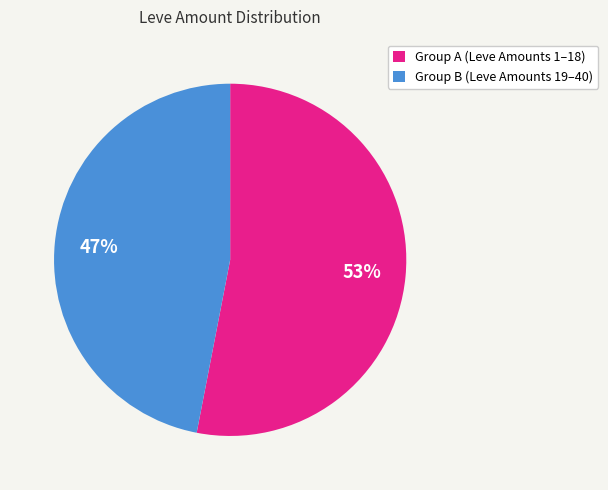

Count the number of slices in the pie.

2